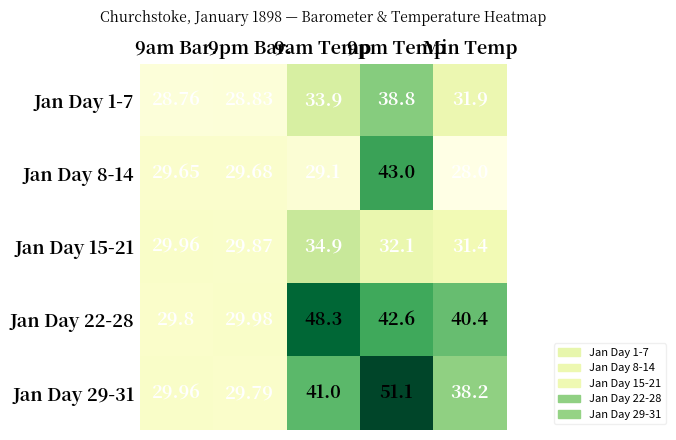

Is the value of Jan Day 15-21 at 9am Bar. greater than the value of Jan Day 22-28 at 9pm Bar.?

No